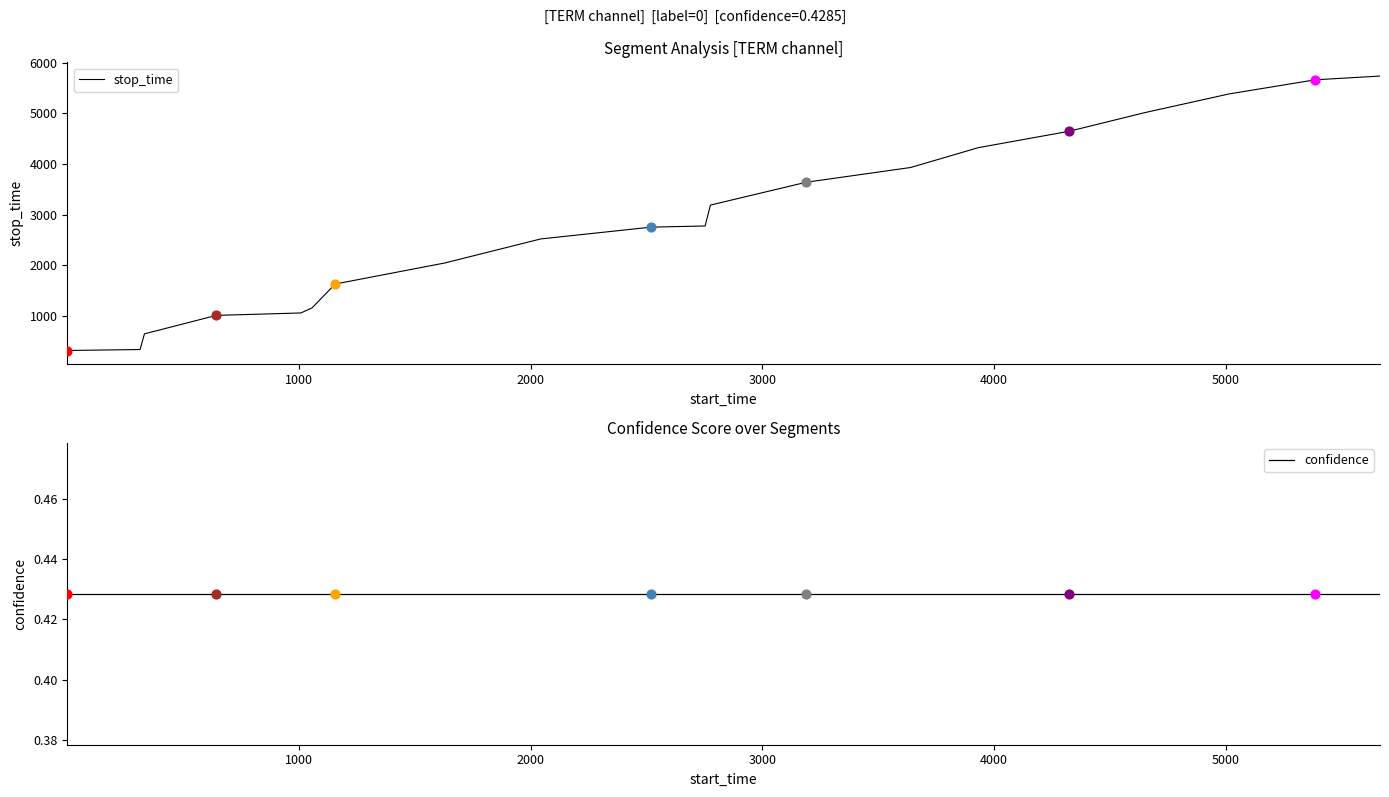

Which series has the widest spread of Y values?

stop_time